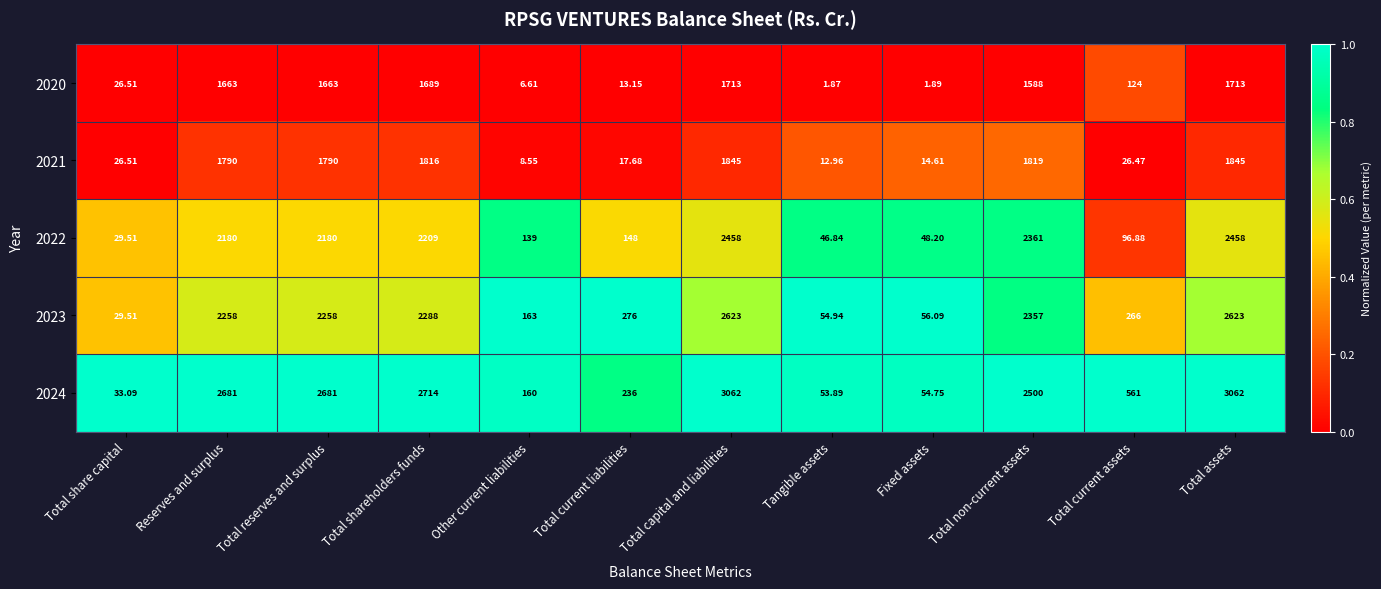

At Total current assets, list the series in order from smallest to largest.

2021, 2022, 2020, 2023, 2024